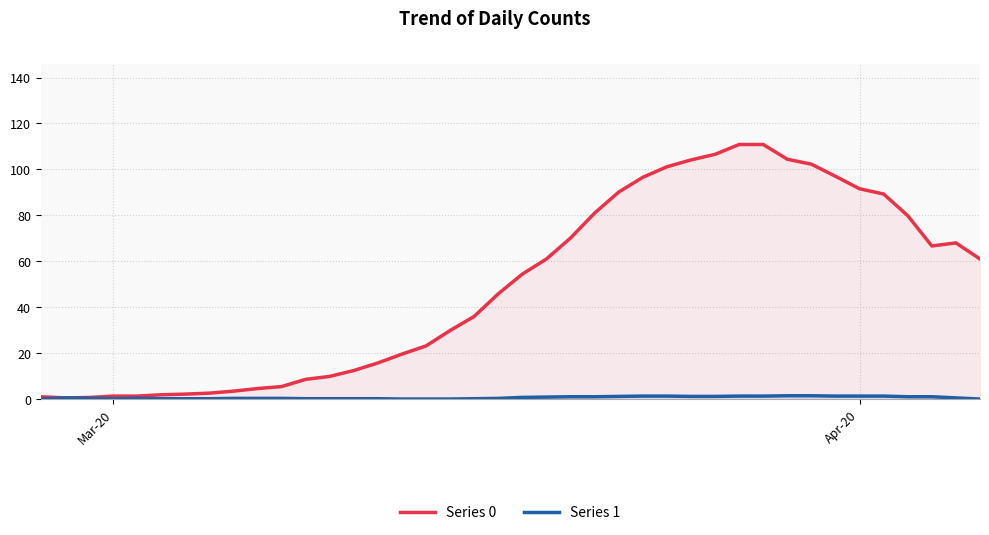

Which series has the largest total across all categories?

Series 0